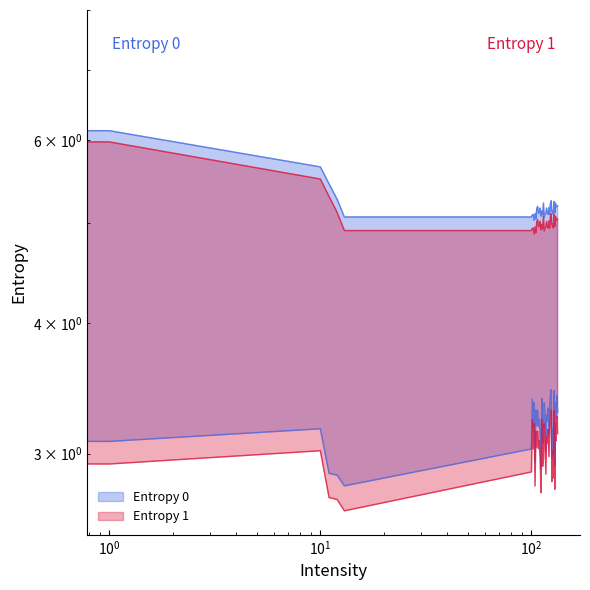

What is the total value across all series at 131?

8.4